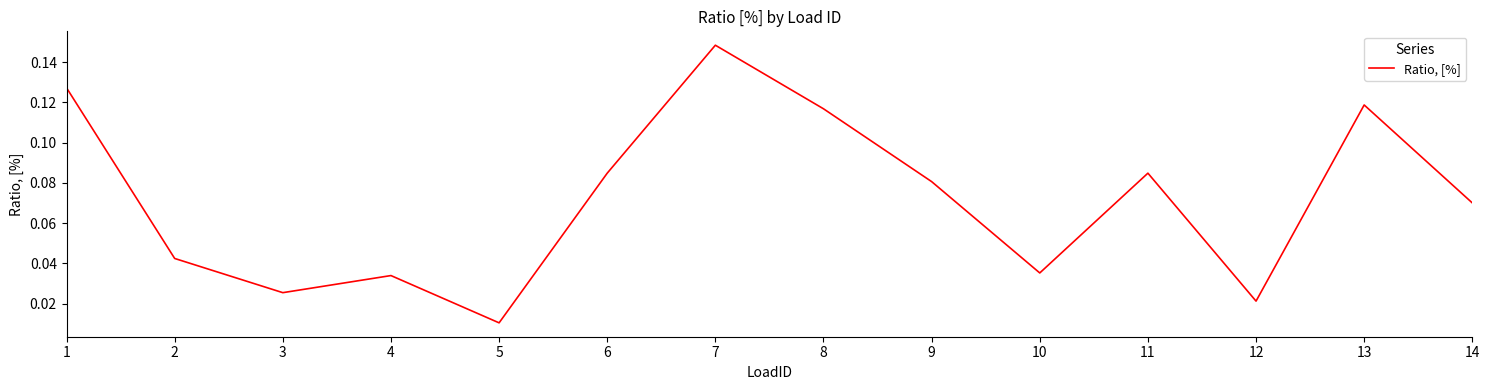

Where is the first local maximum?

4